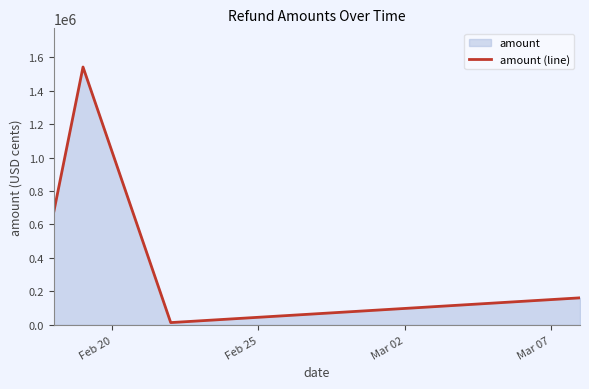

What is the maximum value shown in the chart?

1541221